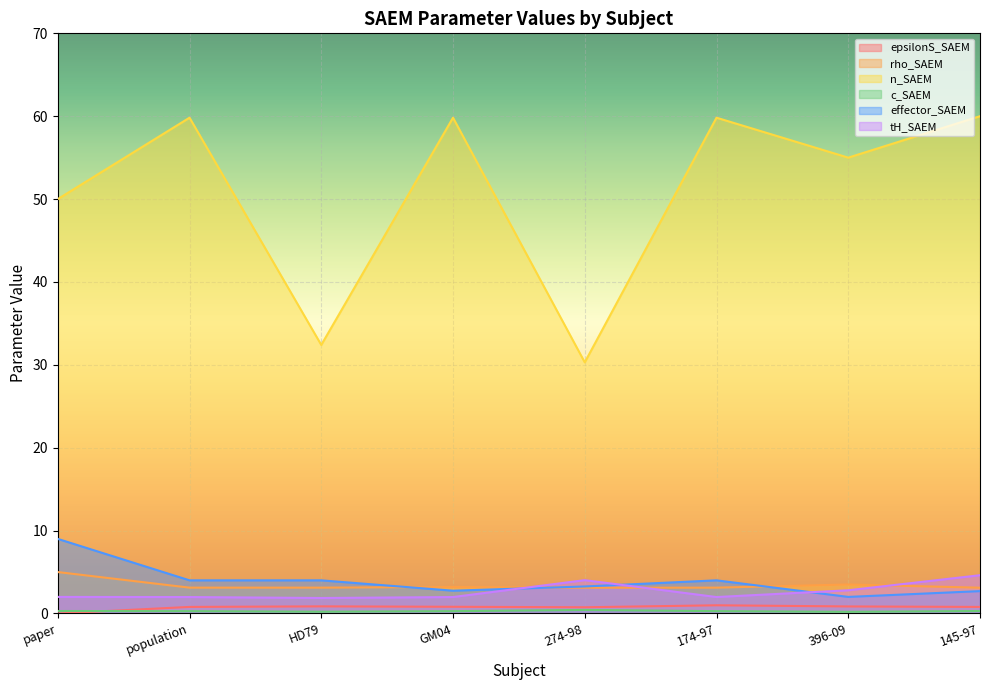

At how many categories does at least one series exceed 42?

6